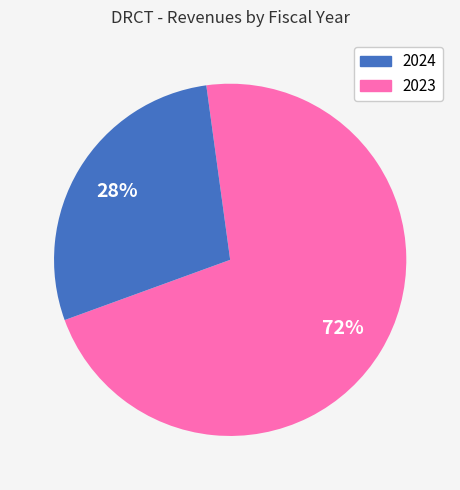

Count the number of slices in the pie.

2